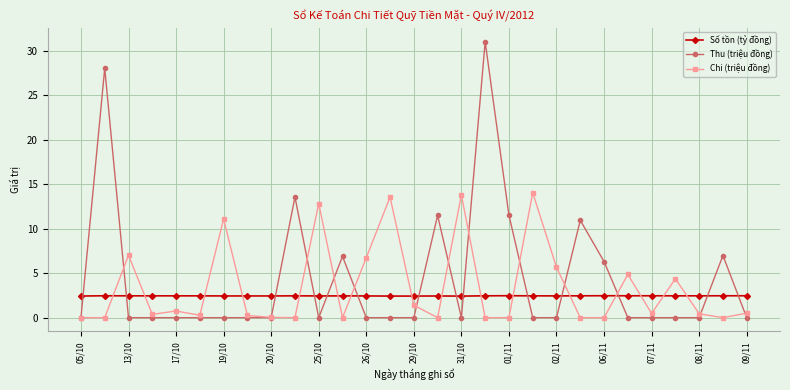

What is the average value of the Số tồn (tỷ đồng) series?

2.4